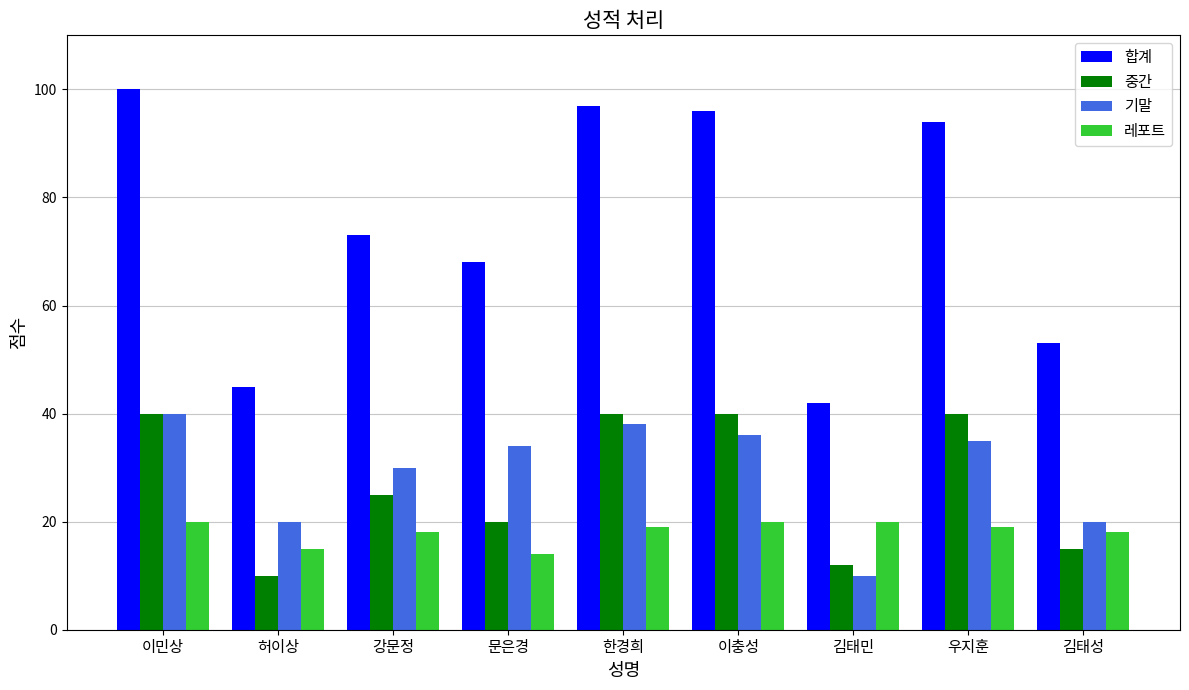

What is the value of the 기말 bar at the 7th from the left?

10